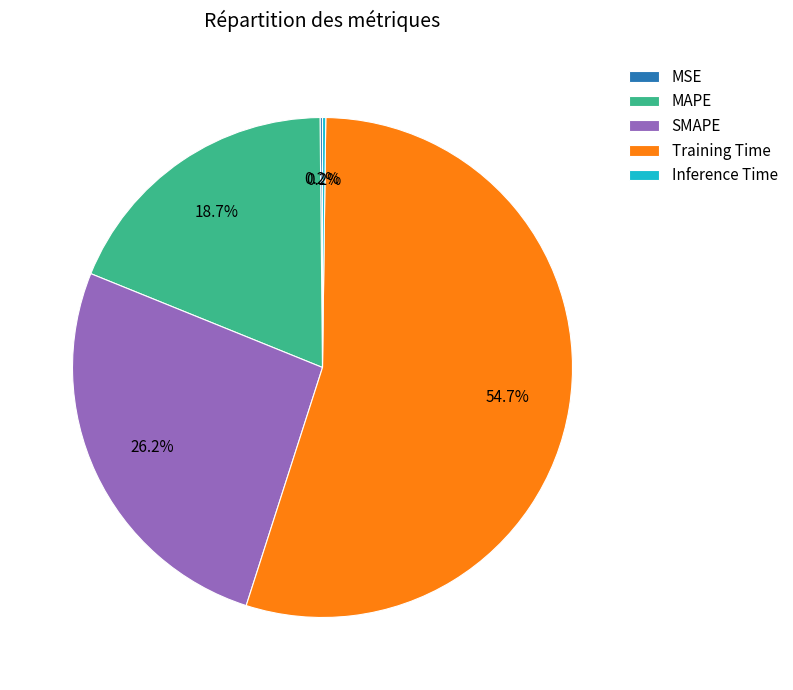

Is there any slice that represents more than half of the pie?

Yes